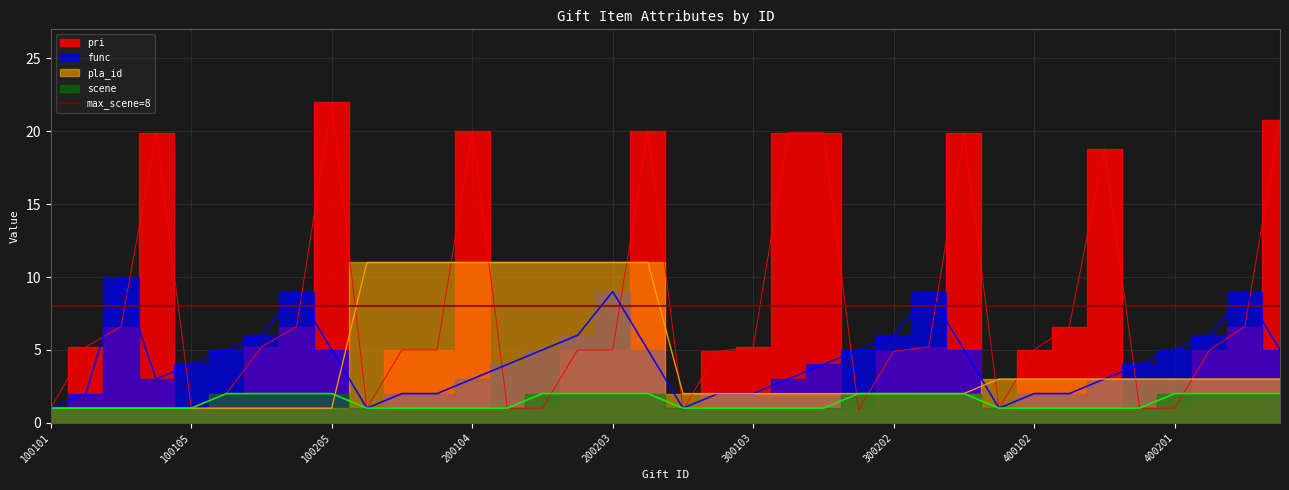

Between which two adjacent categories do scene and pri first intersect?

200201 and 200202